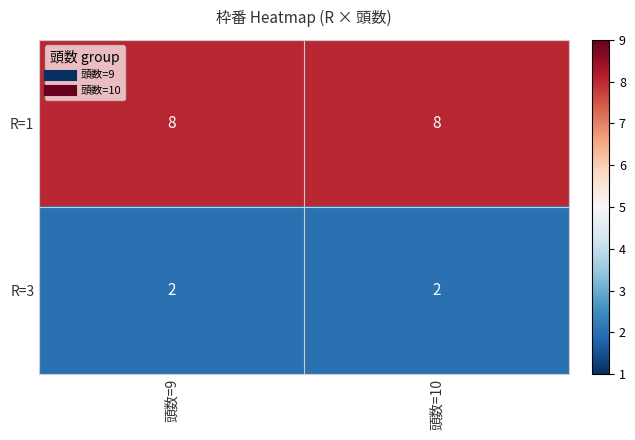

What is the difference between the highest and lowest values at 頭数=9?

6